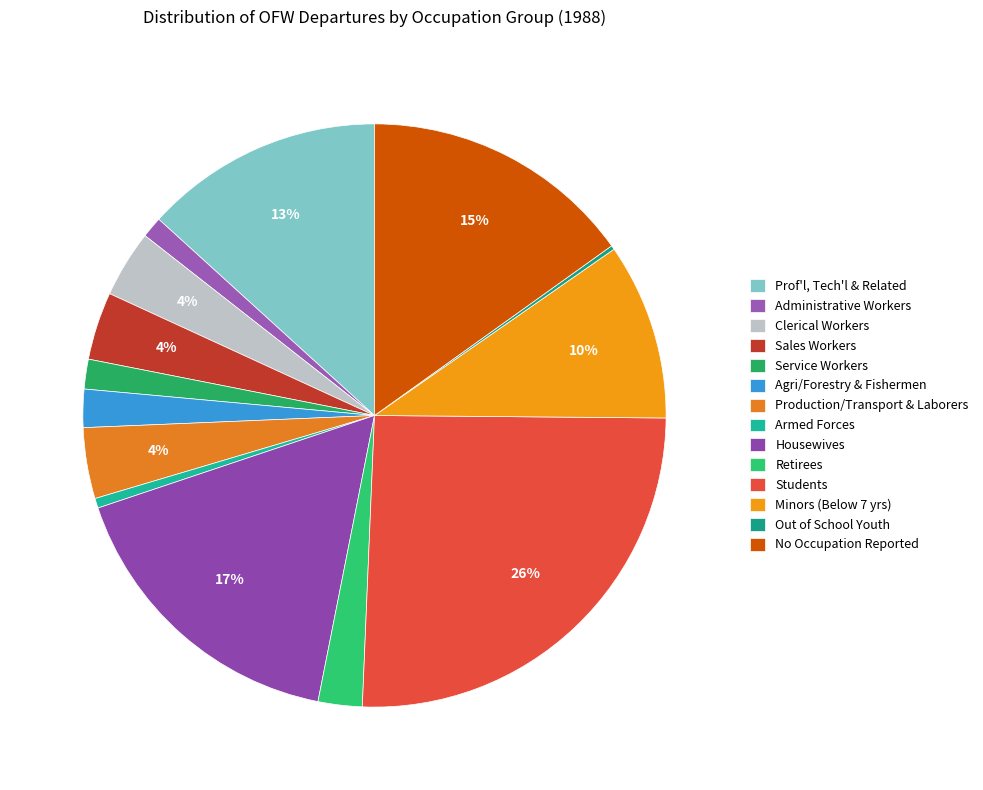

Count the number of slices in the pie.

14